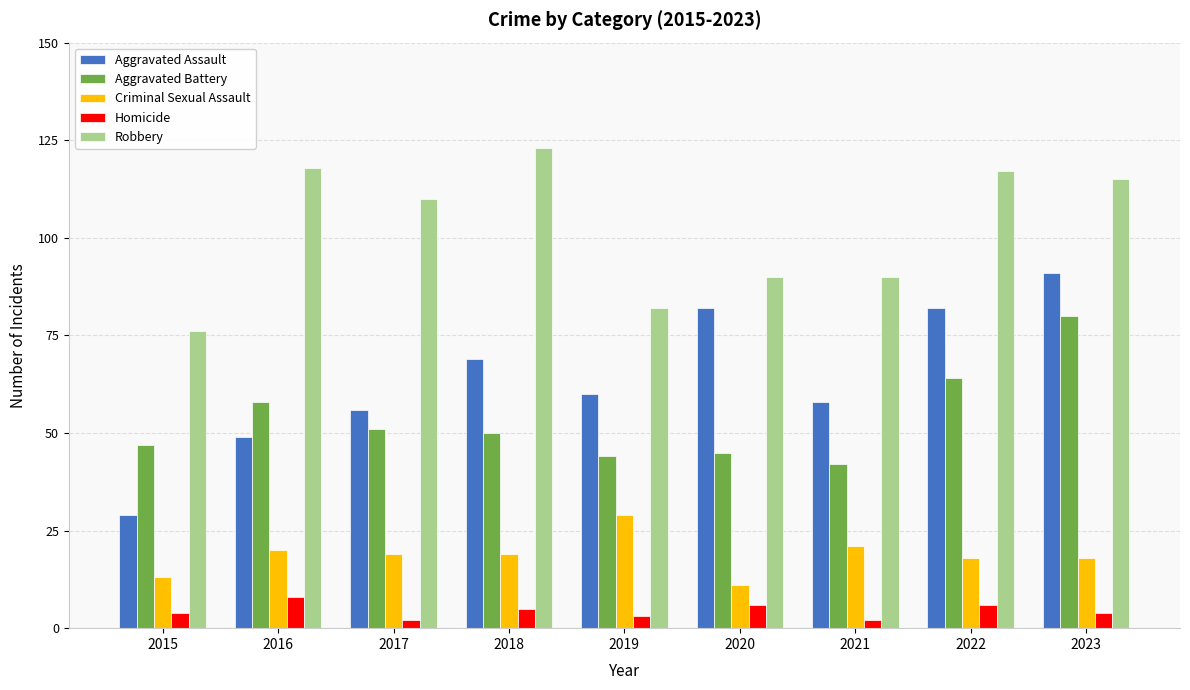

Reading left to right, transcribe all the data shown in this chart.

Aggravated Assault: 29	49	56	69	60	82	58	82	91
Aggravated Battery: 47	58	51	50	44	45	42	64	80
Criminal Sexual Assault: 13	20	19	19	29	11	21	18	18
Homicide: 4	8	2	5	3	6	2	6	4
Robbery: 76	118	110	123	82	90	90	117	115